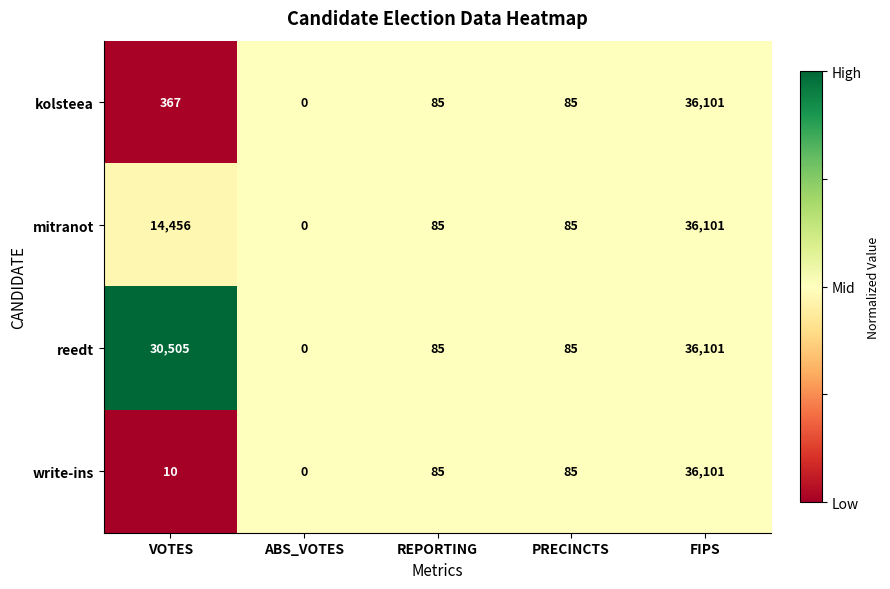

Where does the kolsteea series first go above 85?

VOTES